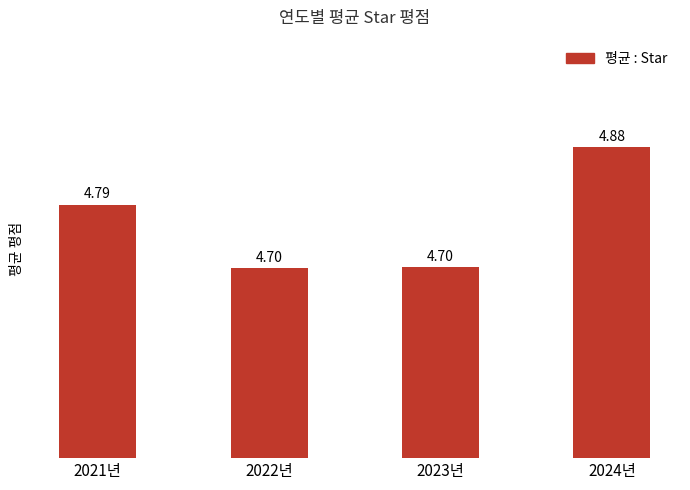

What is the sum of all values?

19.1